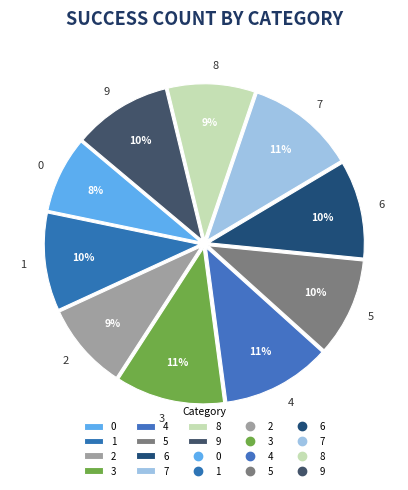

True or false: 1 accounts for 10% of the total.

True